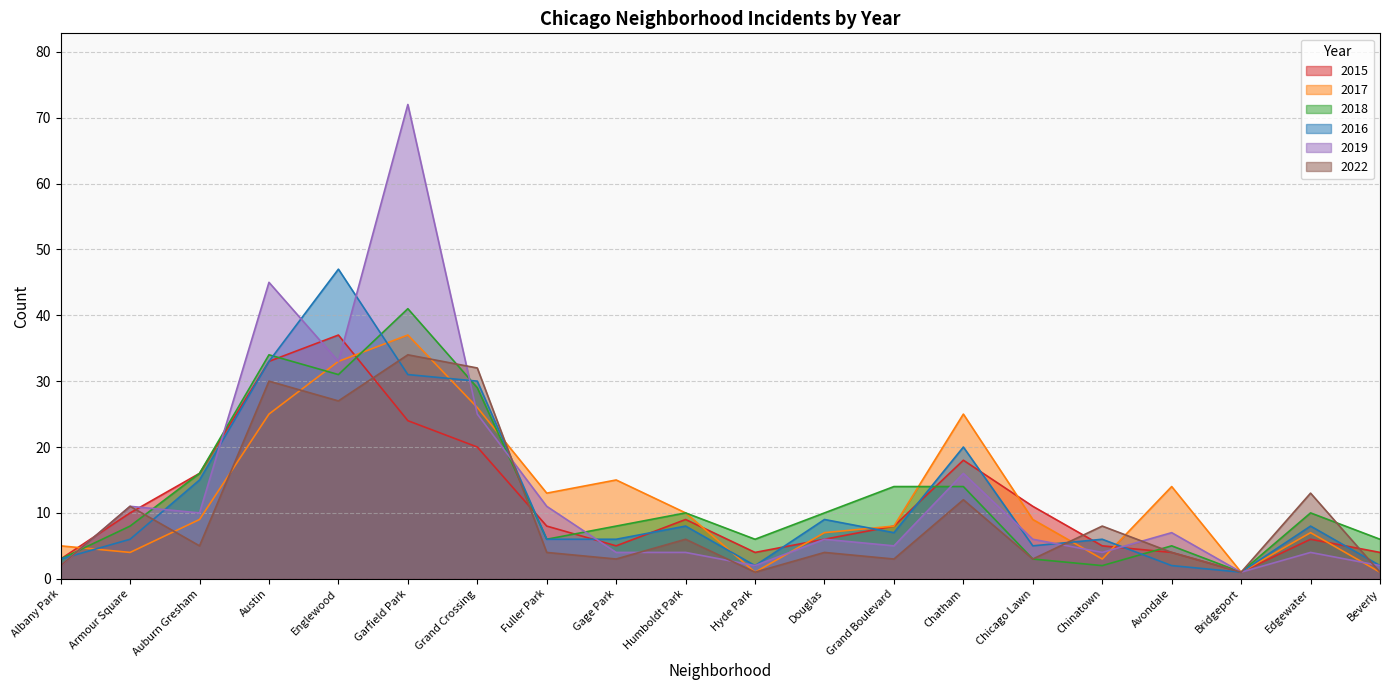

How many lines are shown in the chart?

6